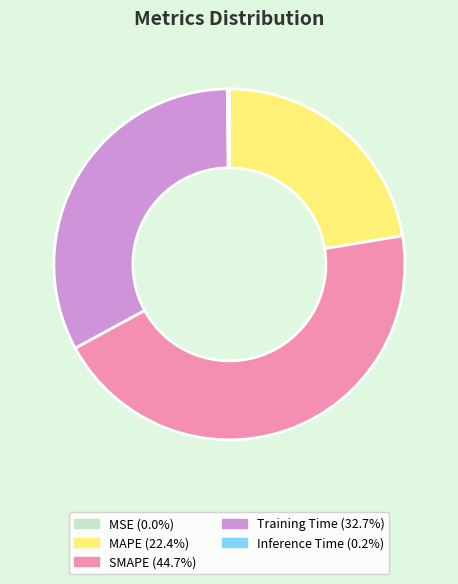

Is there any slice that represents more than half of the pie?

No